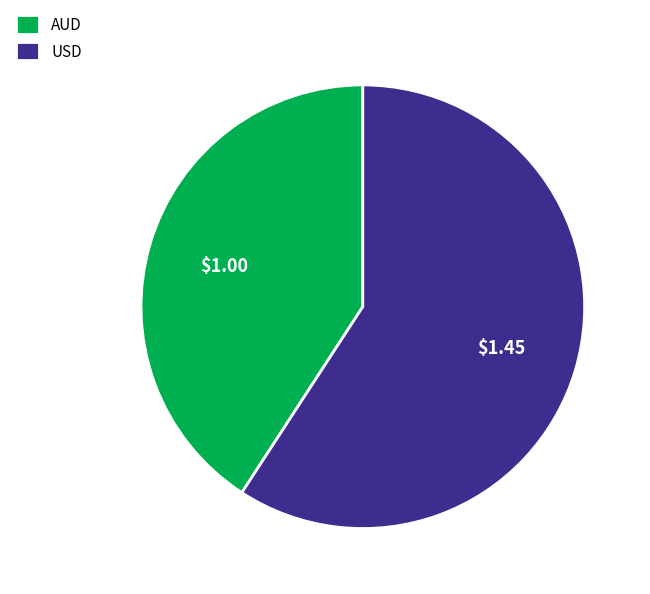

Which slice represents more than half of the pie?

USD